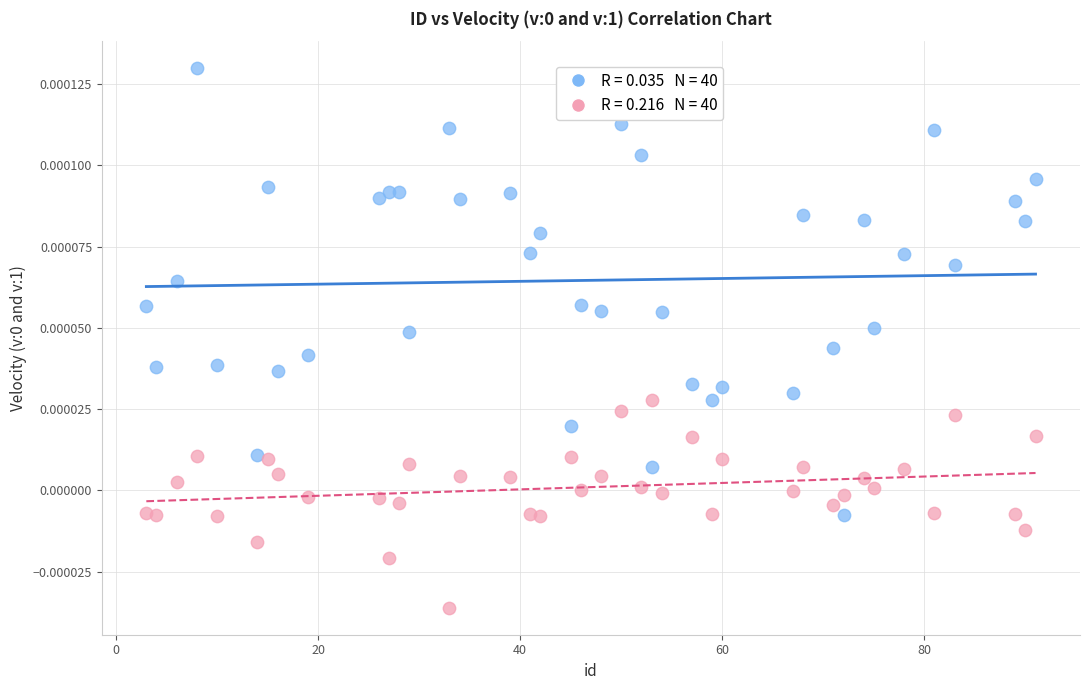

Across all data points, what is the range of X values (max minus min)?

88.0